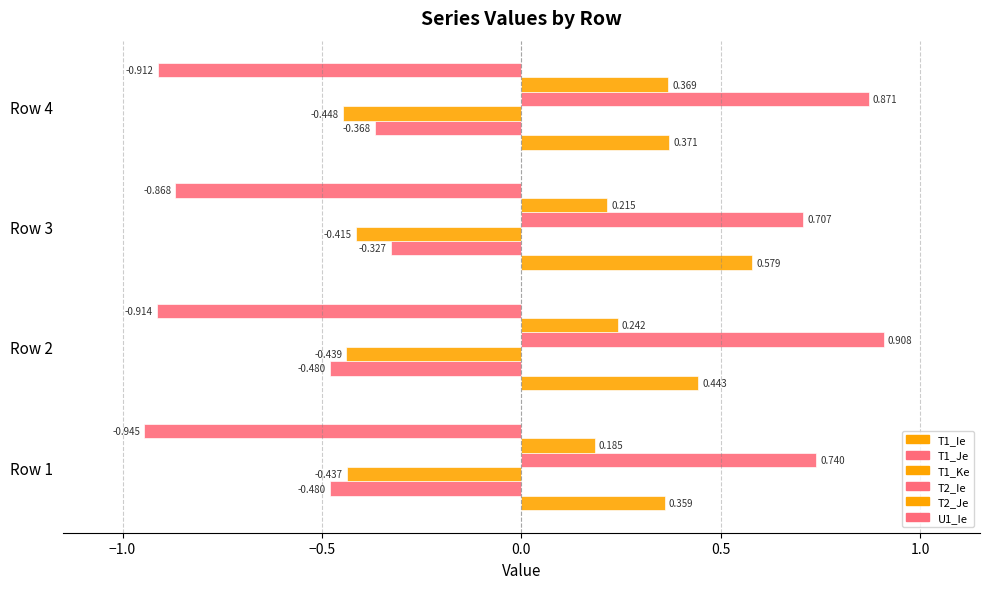

What is the value of the T2_Ie bar at the 2nd from the left?

0.9